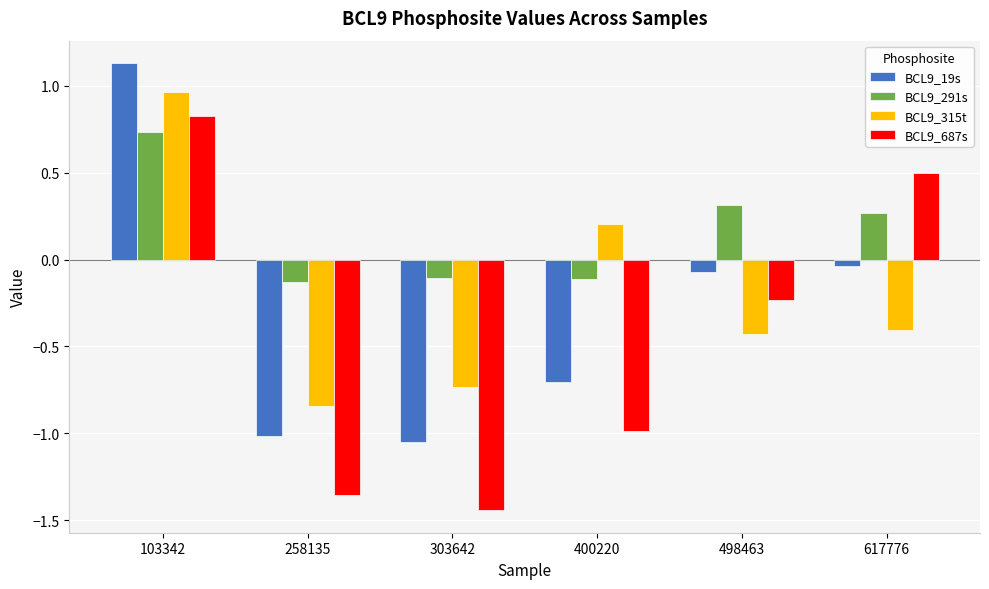

At which label is BCL9_19s closest to 0?

617776